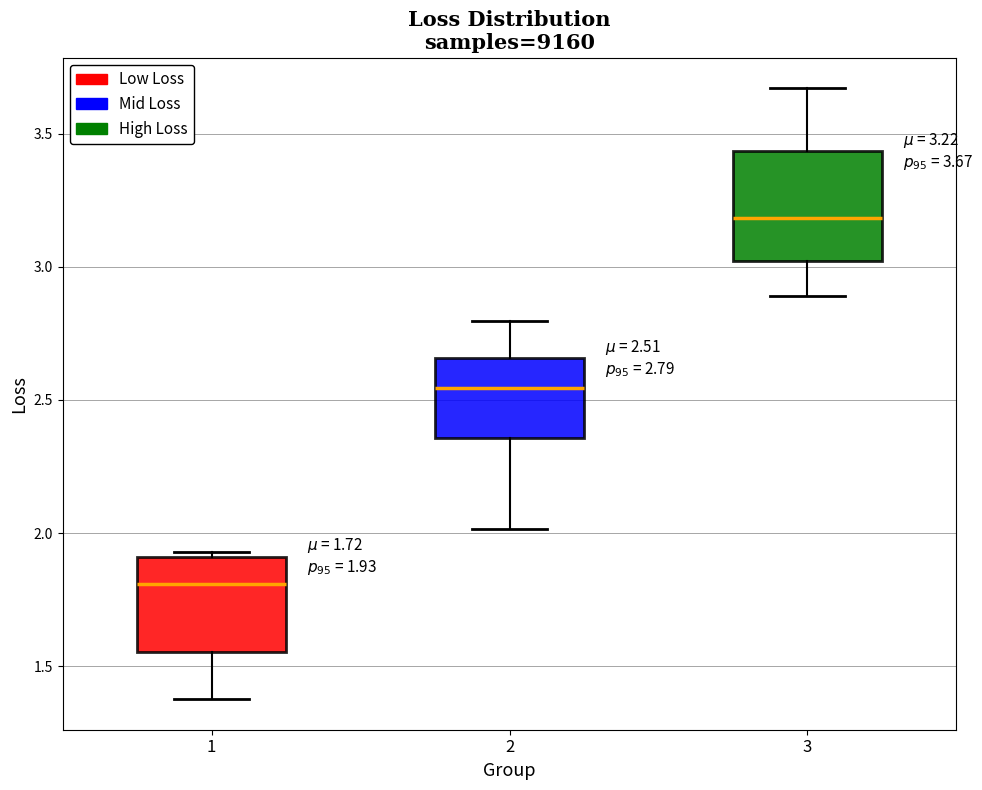

Which box has the lowest median line?

1